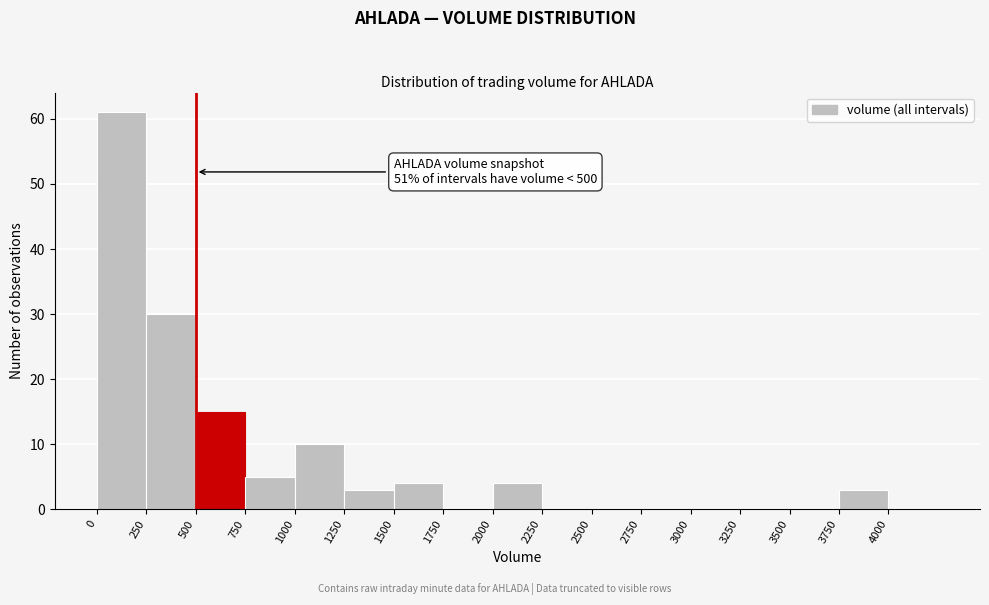

Which range on the x-axis has the tallest bar?

0 to 250